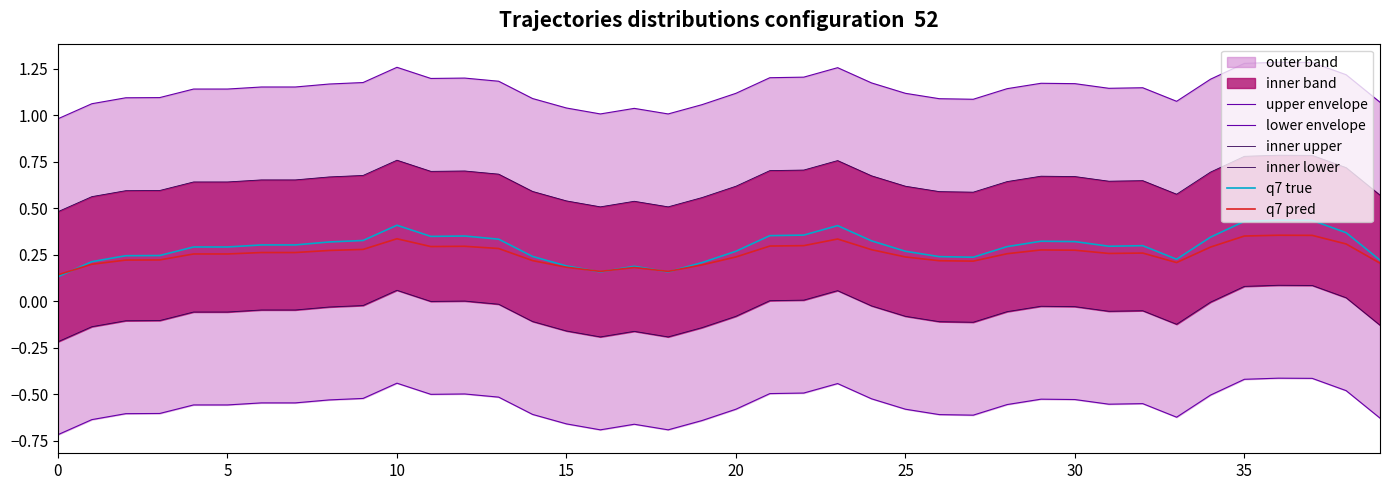

In inner upper, how many points are higher than both neighbors (excluding endpoints)?

7